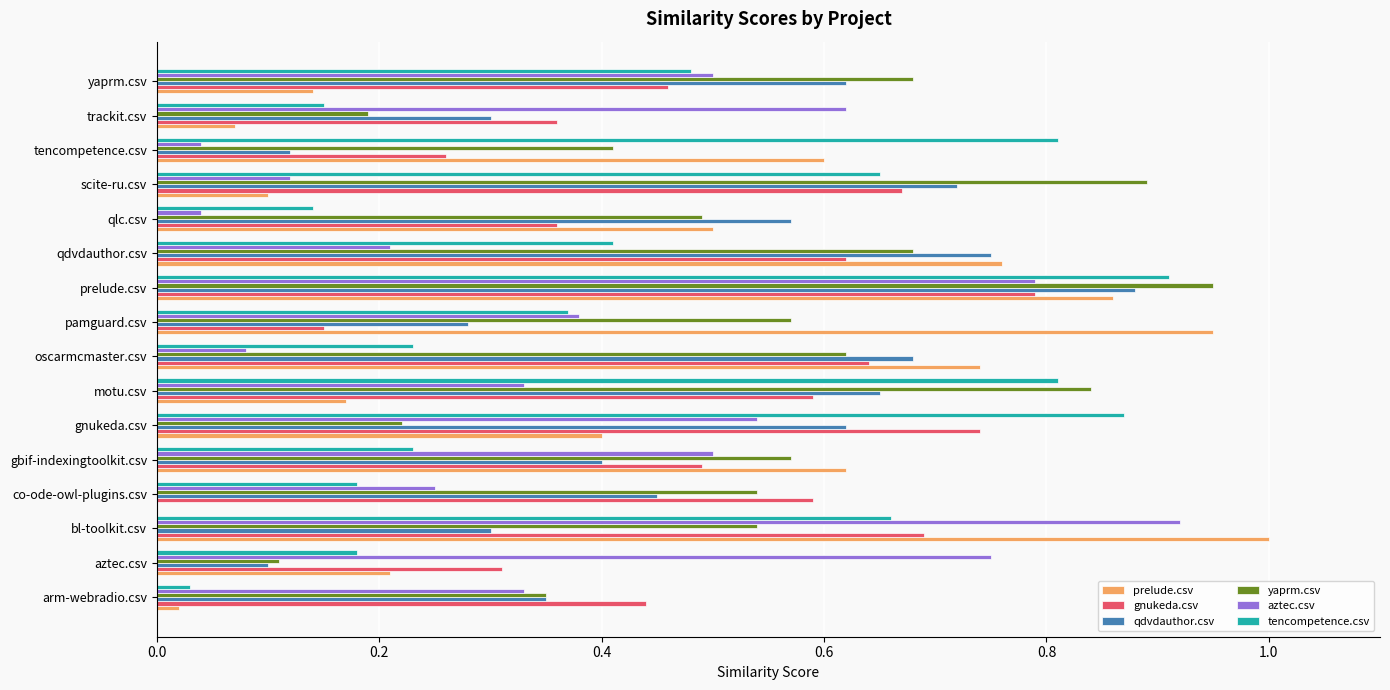

How many distinct data groups are displayed?

6